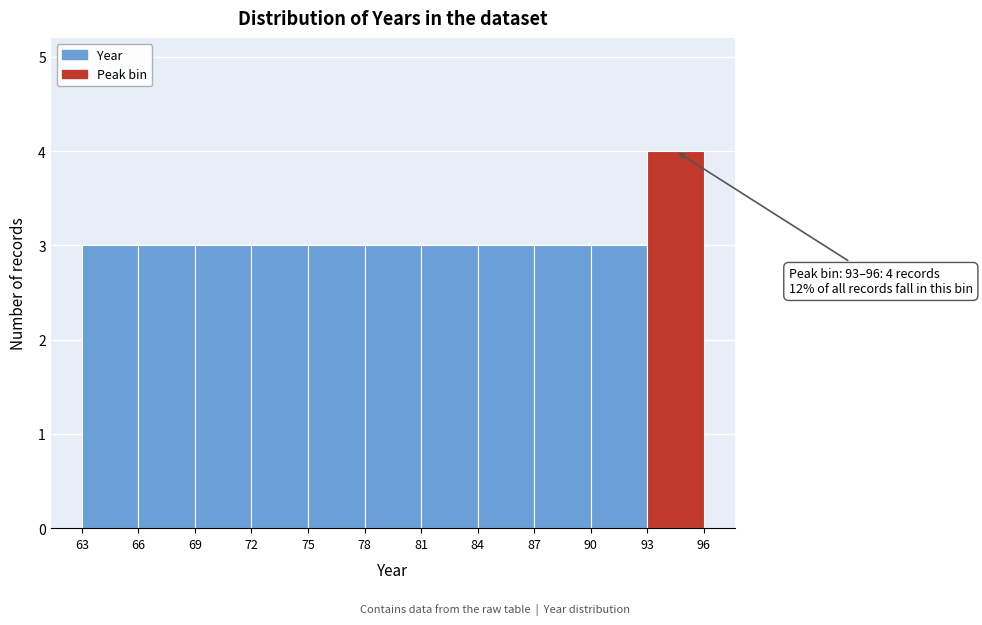

Over which range of the x-axis is the bar tallest?

93 to 96